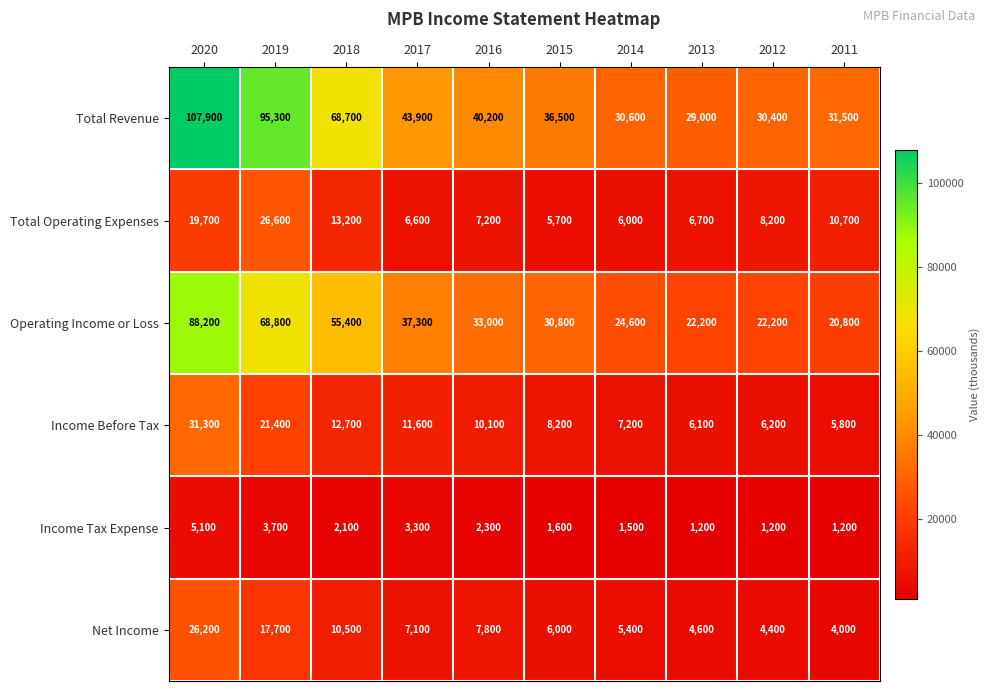

What is the difference between the second highest and minimum values in the Income Tax Expense series?

2500